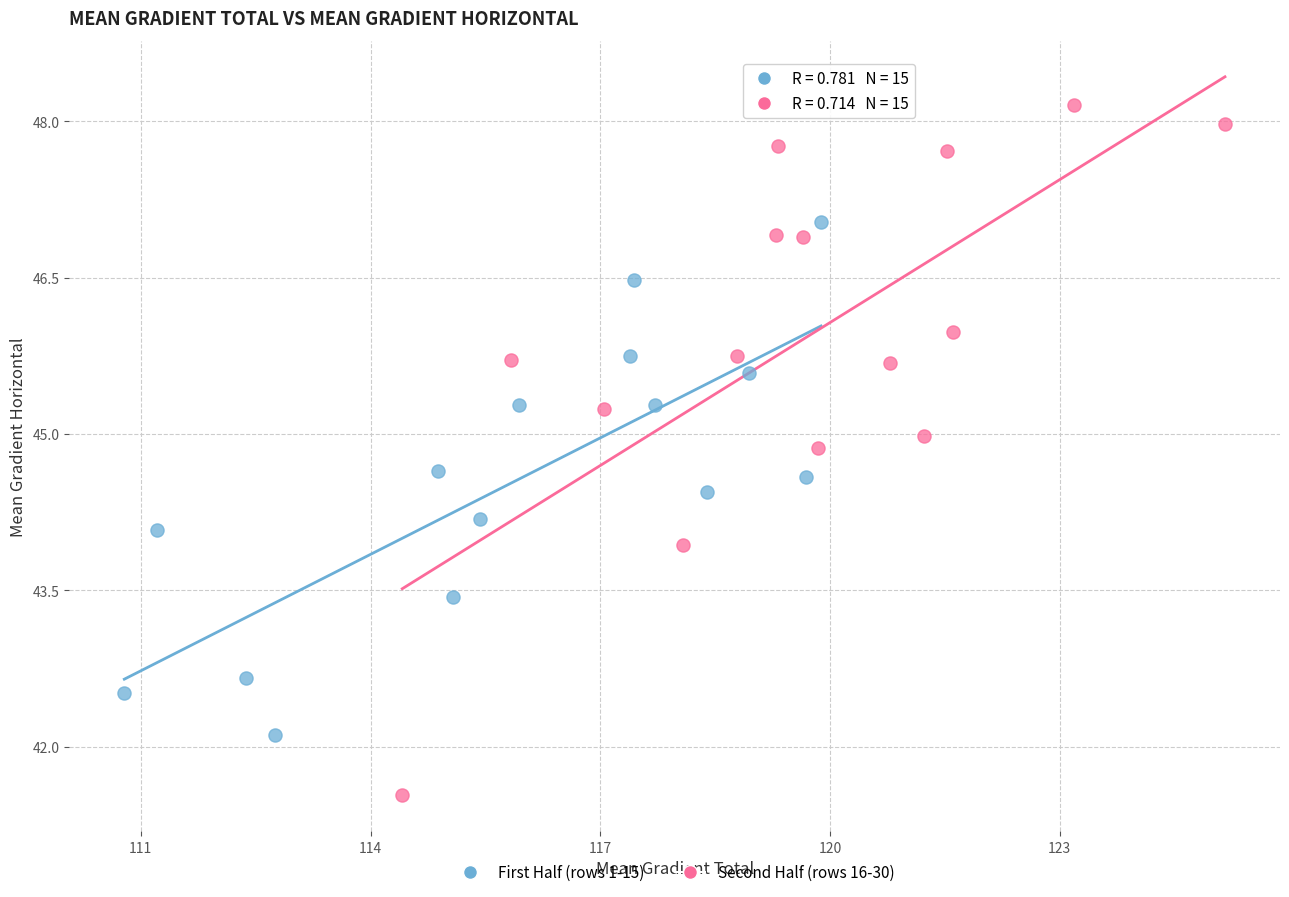

Which series reaches the maximum Y coordinate?

Second Half (rows 16-30)